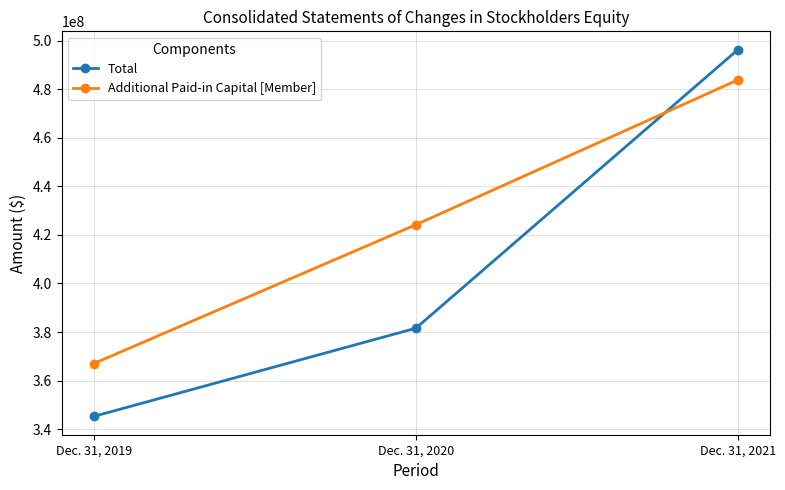

Rank the series by their maximum value, from lowest to highest.

Additional Paid-in Capital [Member], Total